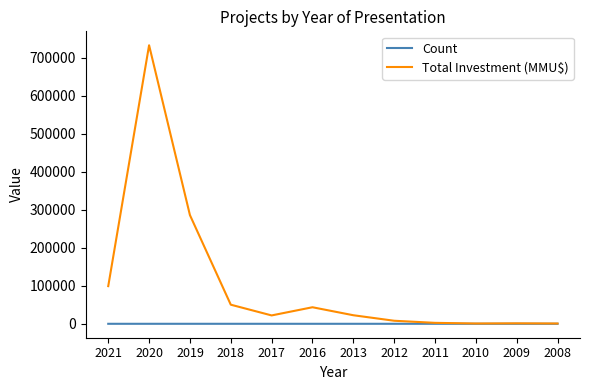

At which category is the sum across all series the highest?

2020